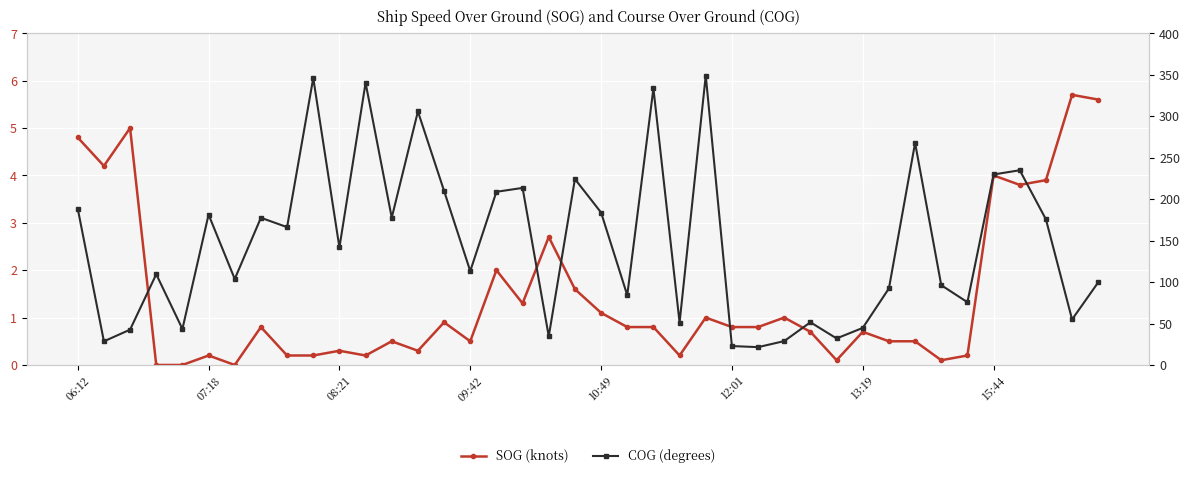

Reading left to right, what are all the values shown in this chart?

SOG (knots): 4.8	4.2	5.0	0.0	0.0	0.2	0.0	0.8	0.2	0.2	0.3	0.2	0.5	0.3	0.9	0.5	2.0	1.3	2.7	1.6	1.1	0.8	0.8	0.2	1.0	0.8	0.8	1.0	0.7	0.1	0.7	0.5	0.5	0.1	0.2	4.0	3.8	3.9	5.7	5.6
COG (degrees): 188.4	28.5	42.6	109.4	43.4	181.3	103.7	177.5	166.2	346.0	141.7	340.2	177.6	305.7	209.9	113.2	208.8	213.5	34.6	224.2	183.8	84.1	333.5	51.1	349.0	22.8	21.5	28.8	51.5	32.0	44.7	92.3	267.7	96.2	75.7	229.7	234.8	175.6	54.9	99.7